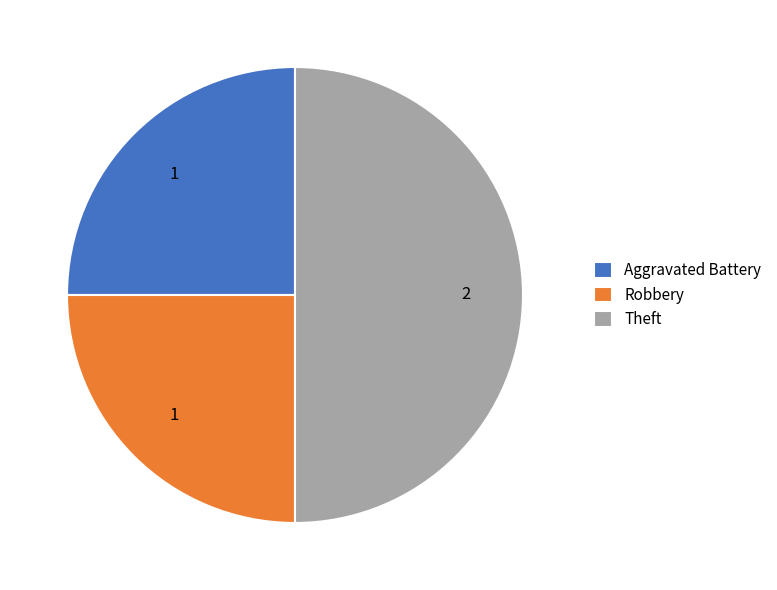

Which has a higher value, Robbery or Theft?

Theft